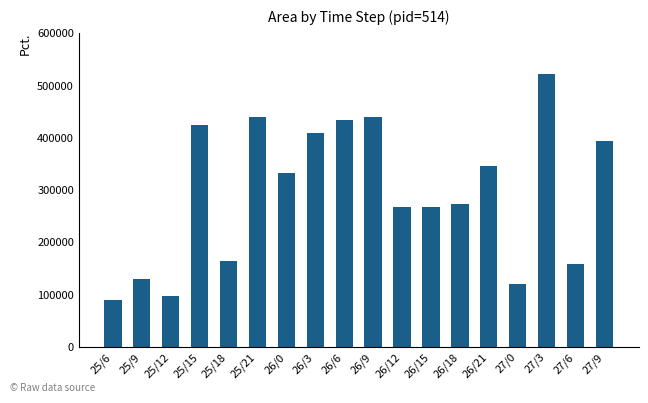

Are the bars horizontal?

No